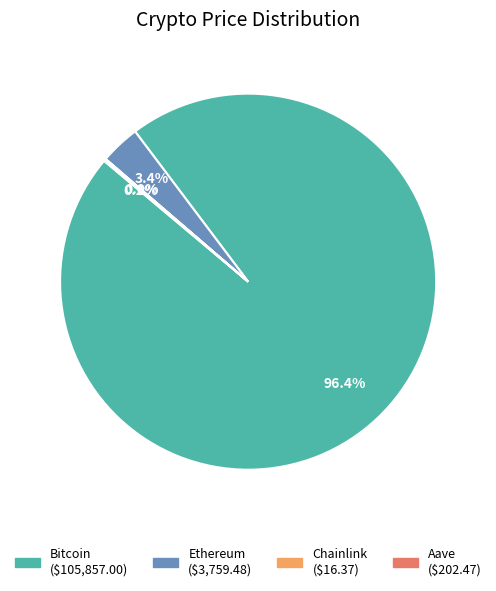

Which category has the biggest portion of the pie?

Bitcoin